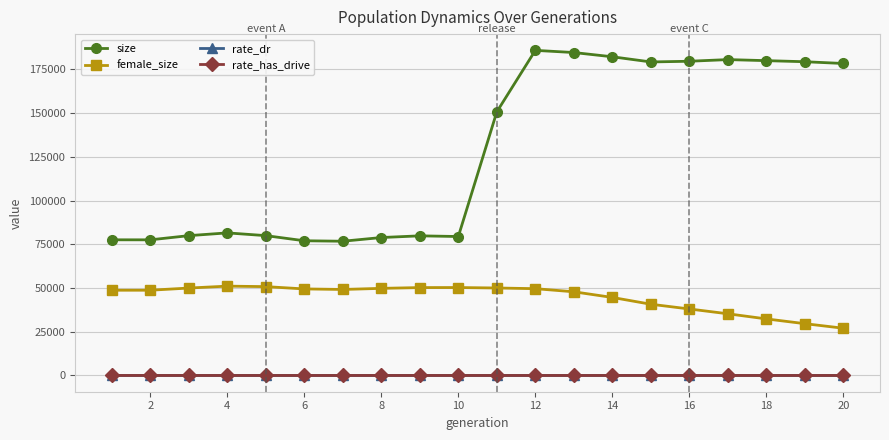

How many categories are shown in the chart?

20